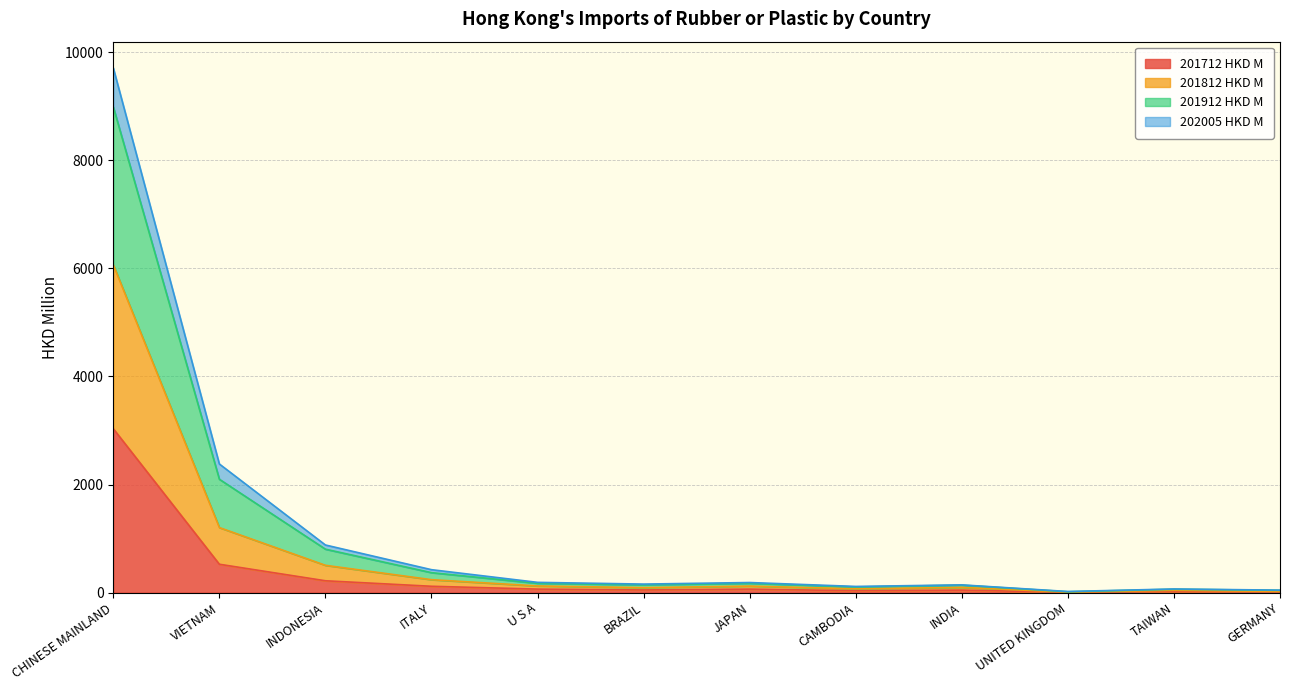

True or false: 202005 HKD M has more than 0 interior local peaks.

True